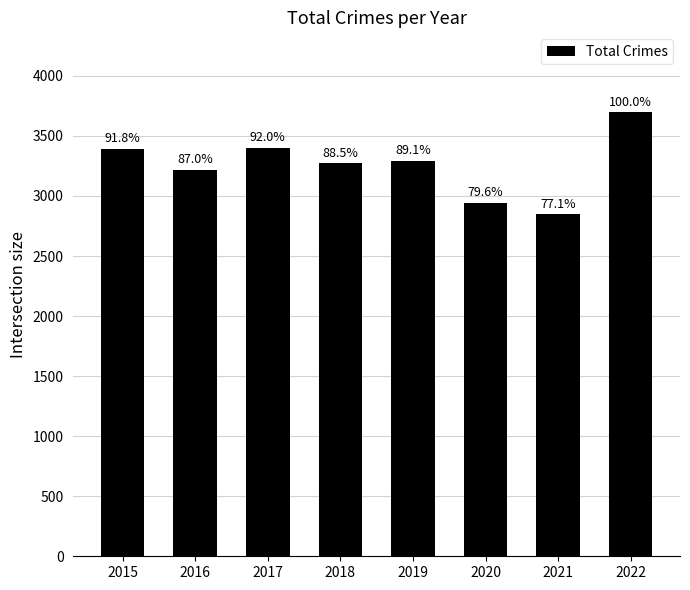

Which category has the lowest value across all series?

2021